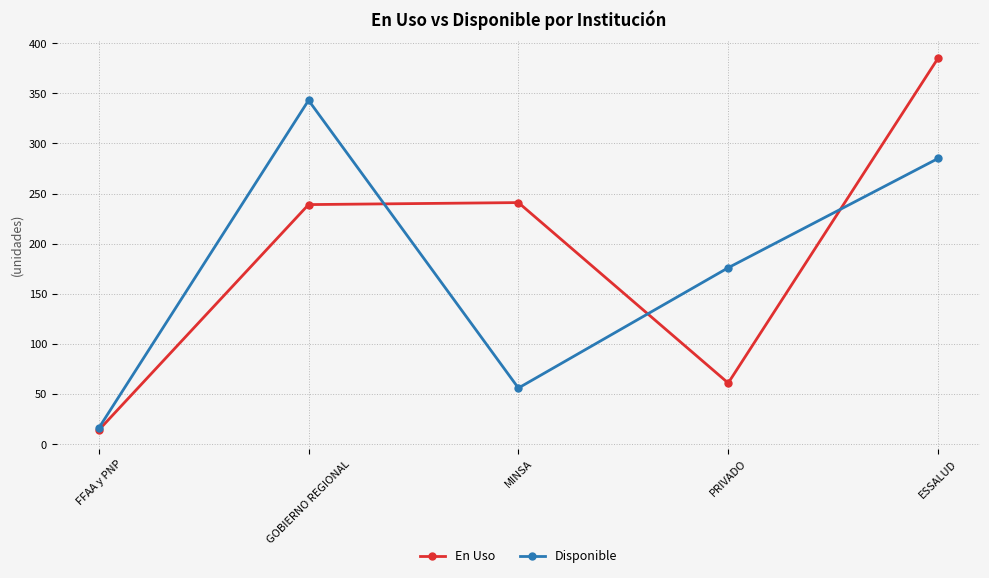

How many values in the Disponible series are below 176?

2